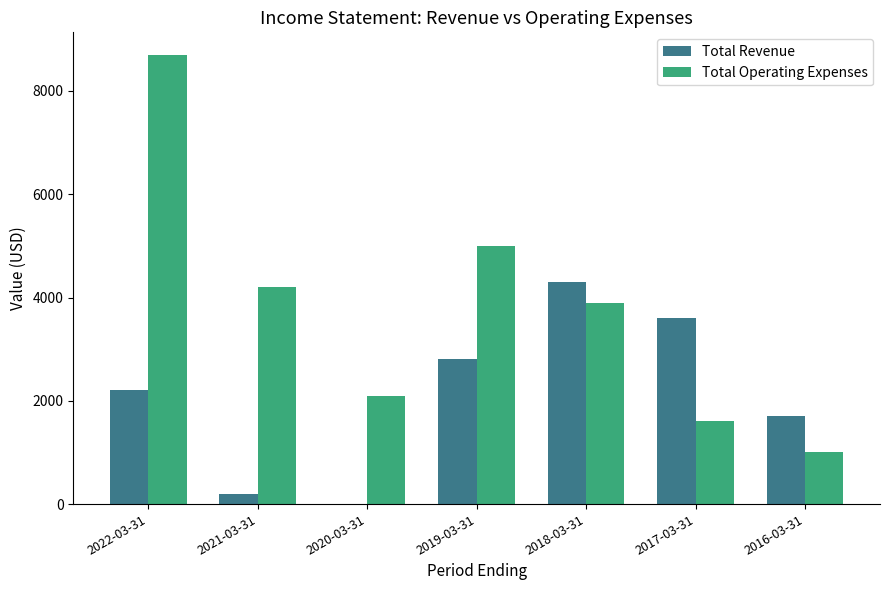

Reading left to right, what are all the values shown in this chart?

Total Revenue: 2200	200	0	2800	4300	3600	1700
Total Operating Expenses: 8700	4200	2100	5000	3900	1600	1000